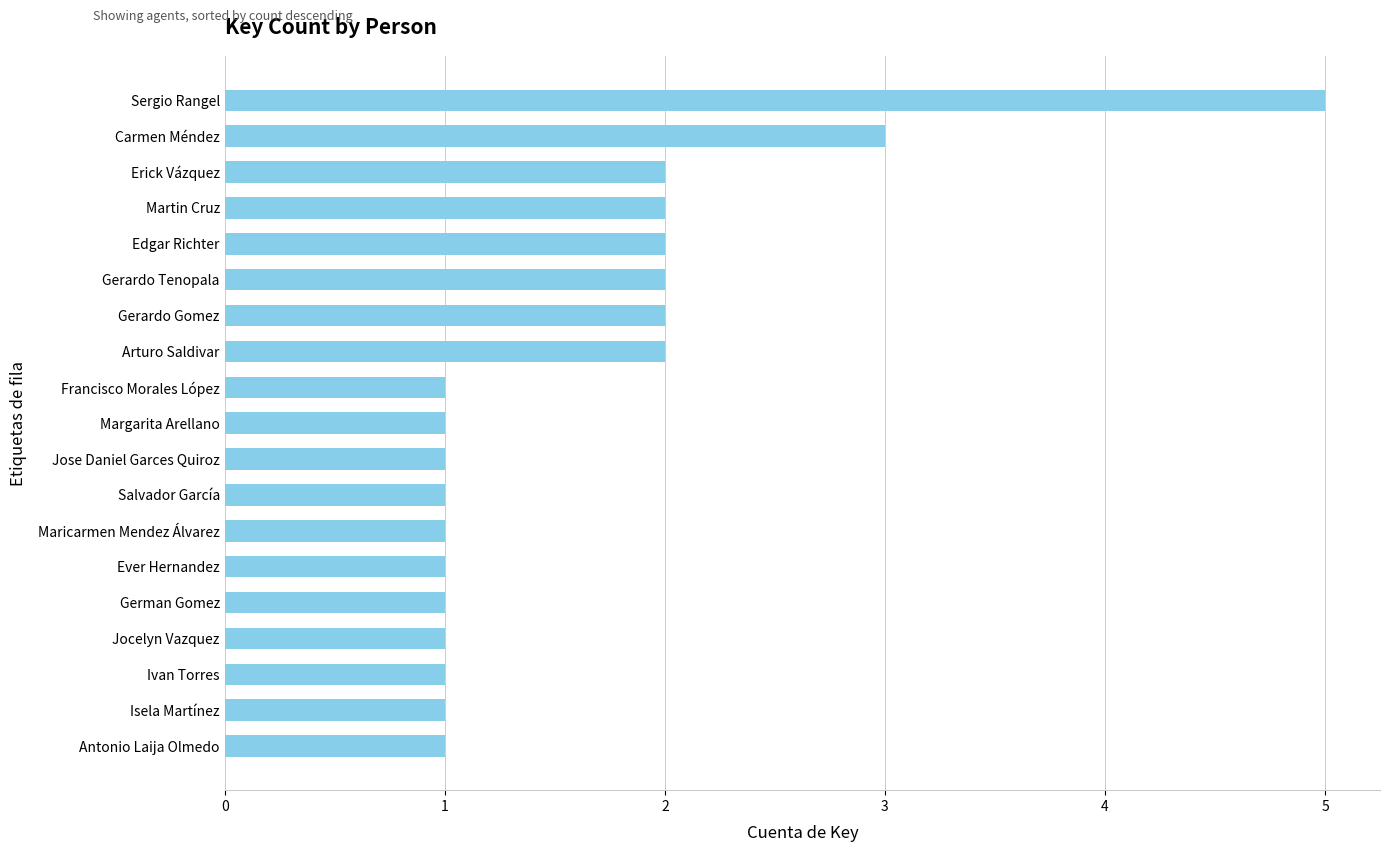

The value at Gerardo Tenopala is 4. True or false?

False